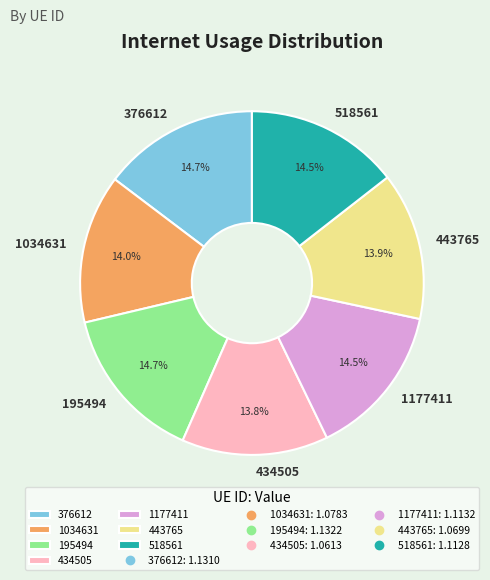

Is it true that 376612 is 25% of the pie?

False